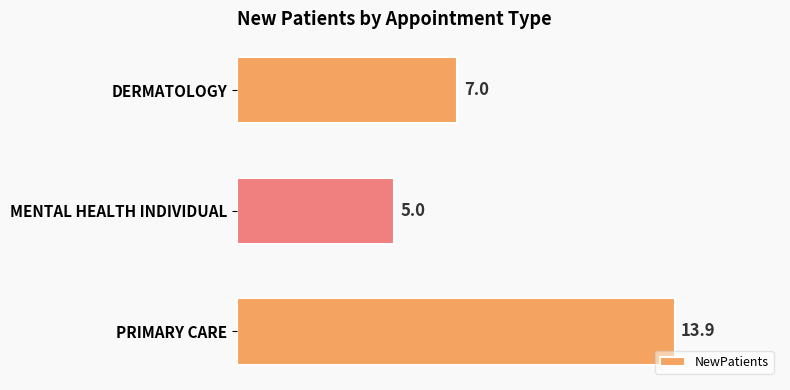

Reading bottom to top, what are all the values shown in this chart?

PRIMARY CARE=13.9	MENTAL HEALTH INDIVIDUAL=5.0	DERMATOLOGY=7.0